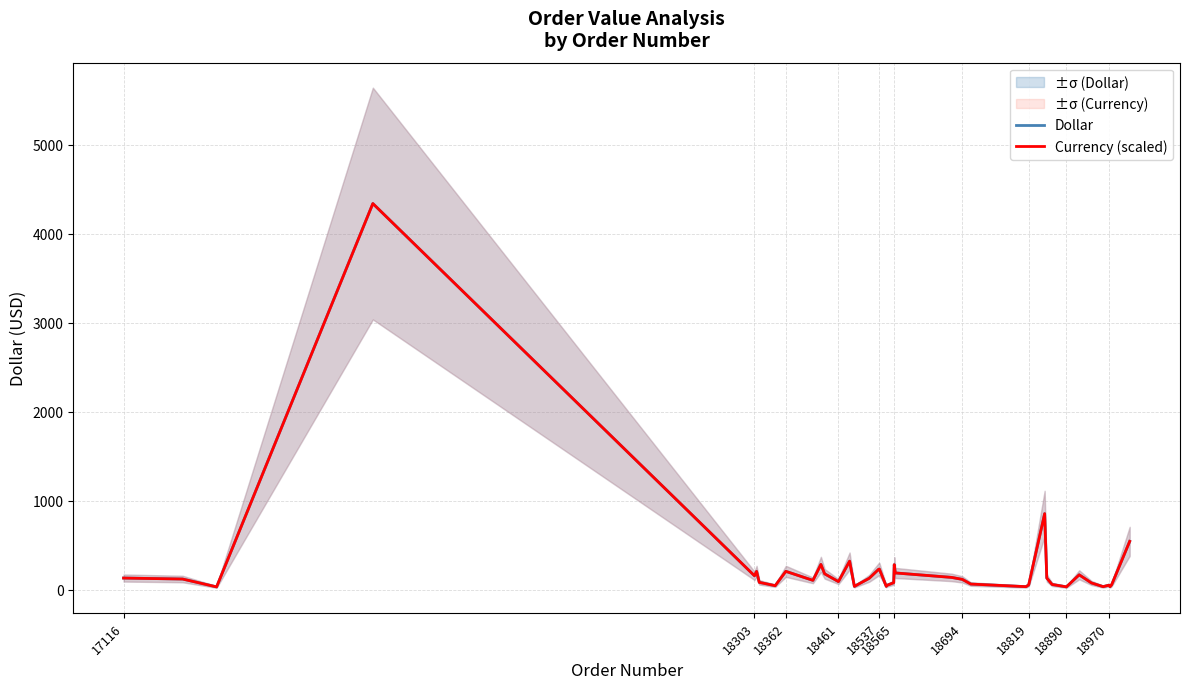

Is it true that Dollar equals 52.4 at 18970?

True